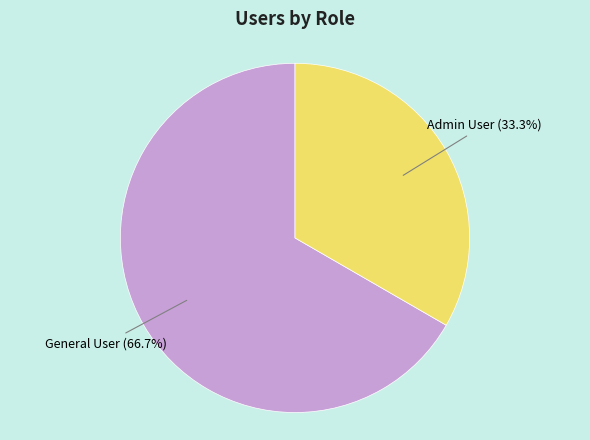

Count the number of slices in the pie.

2